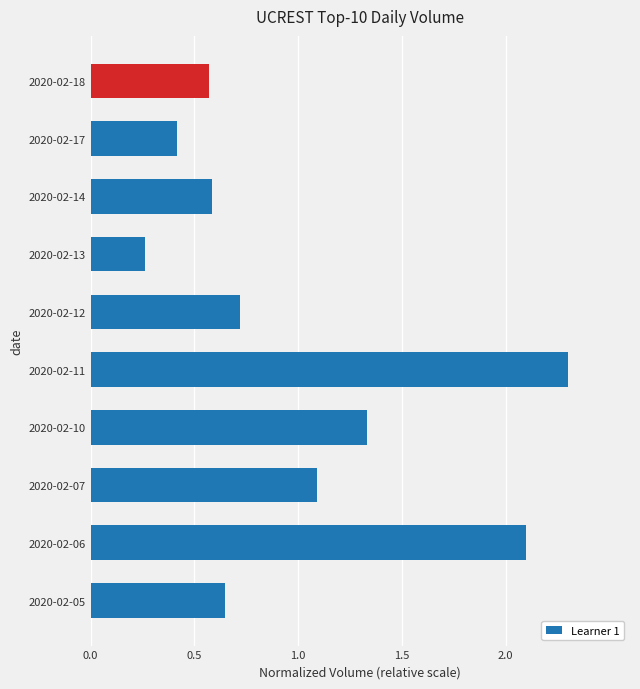

What is the sum of all values?

10.0